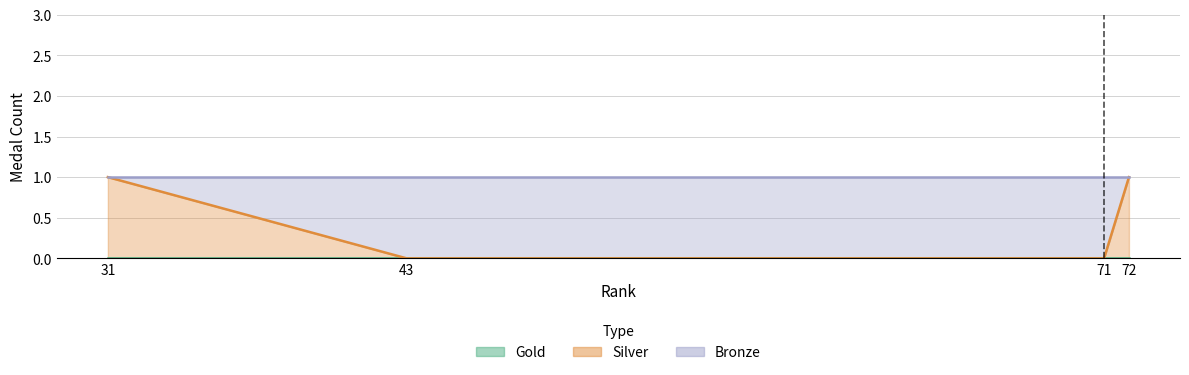

What is the difference between the Silver values at 43 and 72?

1